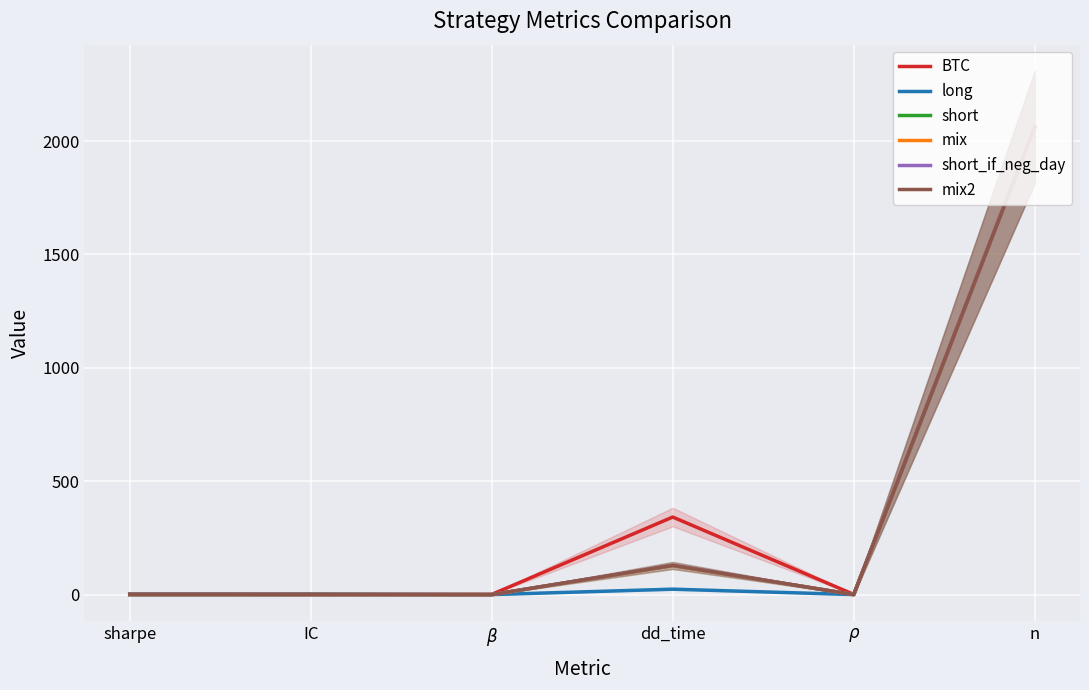

Is the value of mix2 at $\rho$ greater than the value of short_if_neg_day at dd_time?

No